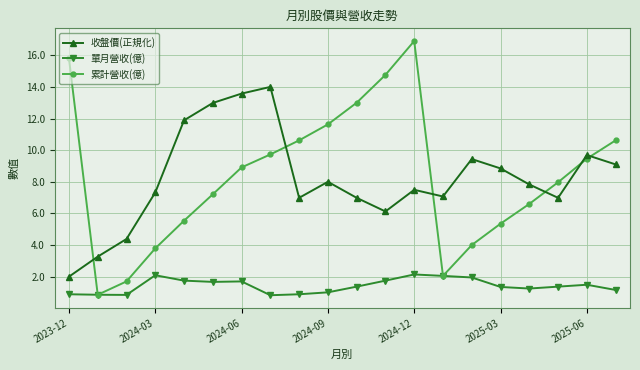

At how many categories does at least one series exceed 5?

18